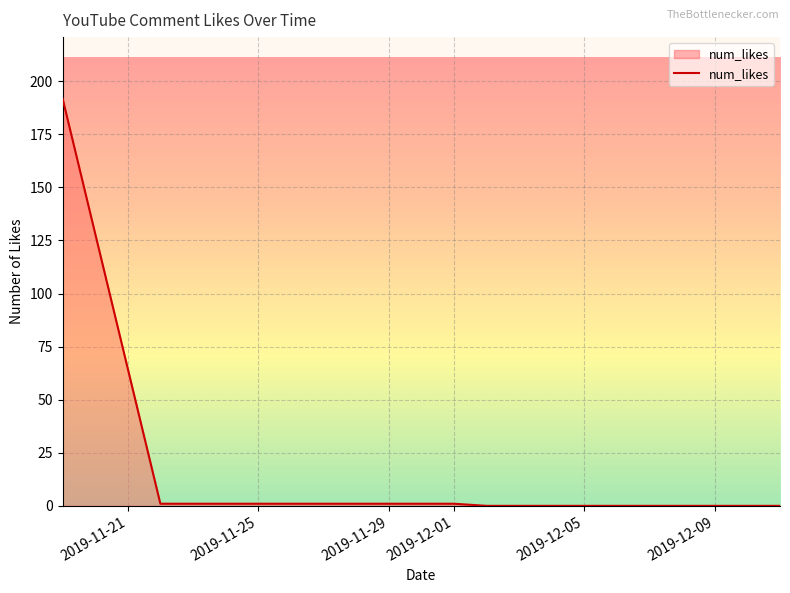

What is the difference between the maximum and minimum values?

192